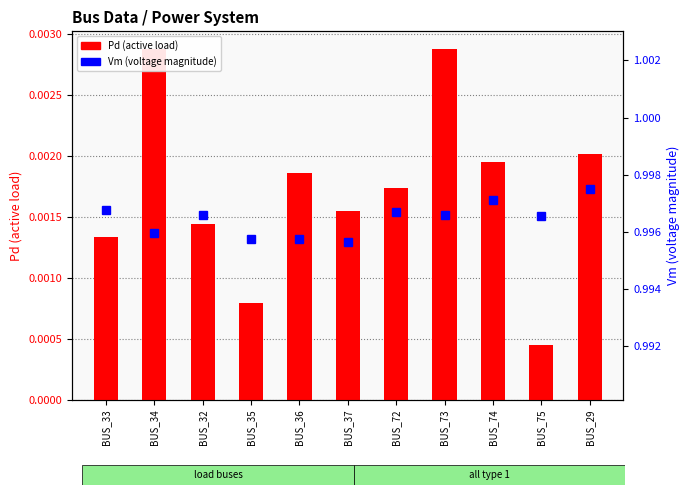

How many groups of bars are there?

11